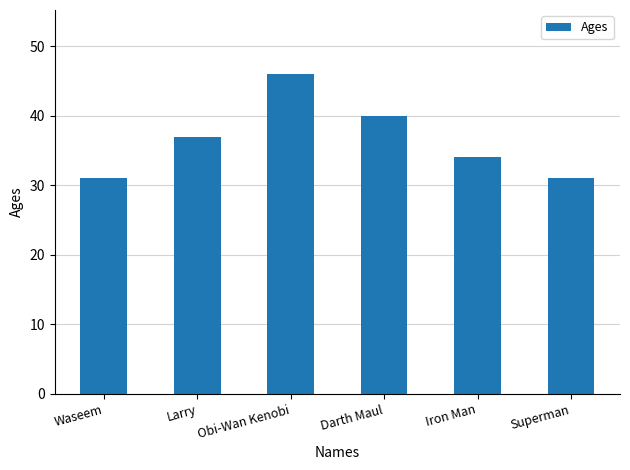

What is the difference between the second highest and second lowest values?

9